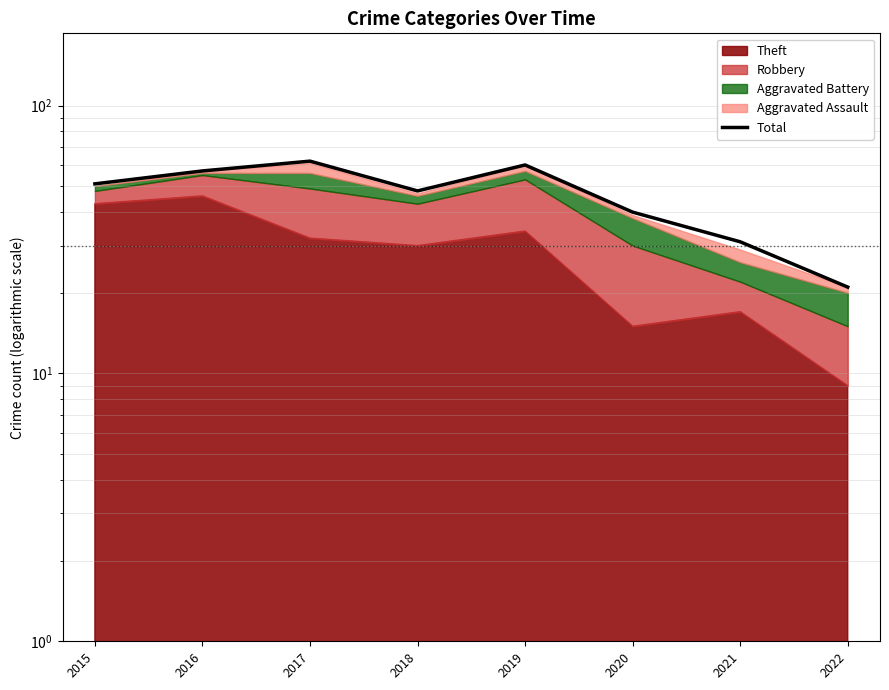

True or false: there are more than 0 points higher than both neighbors.

True